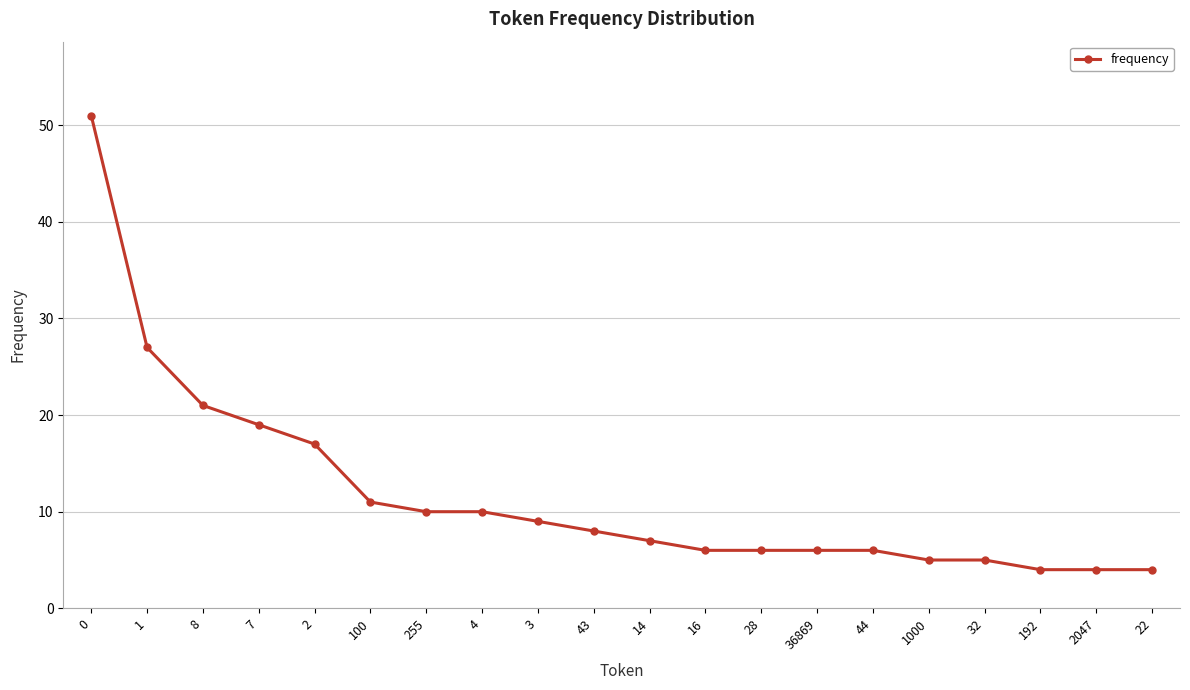

What is the difference between the maximum and minimum values?

47